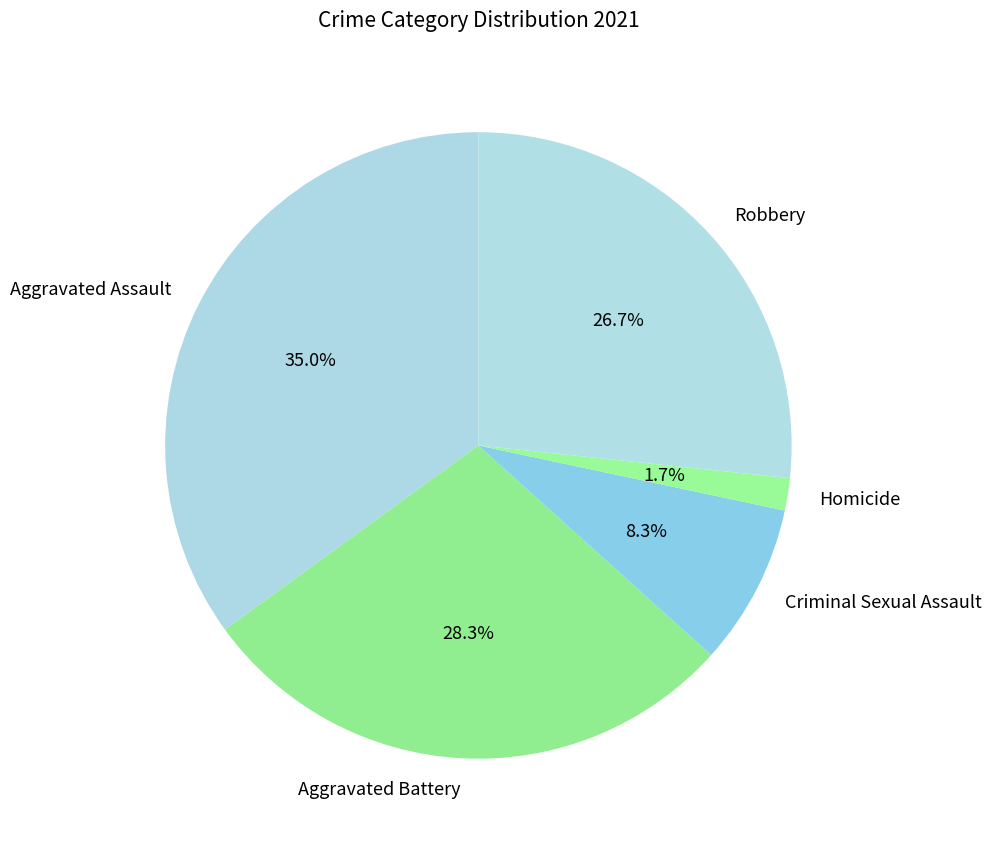

What is the total percentage of Homicide and Aggravated Battery?

30.0%